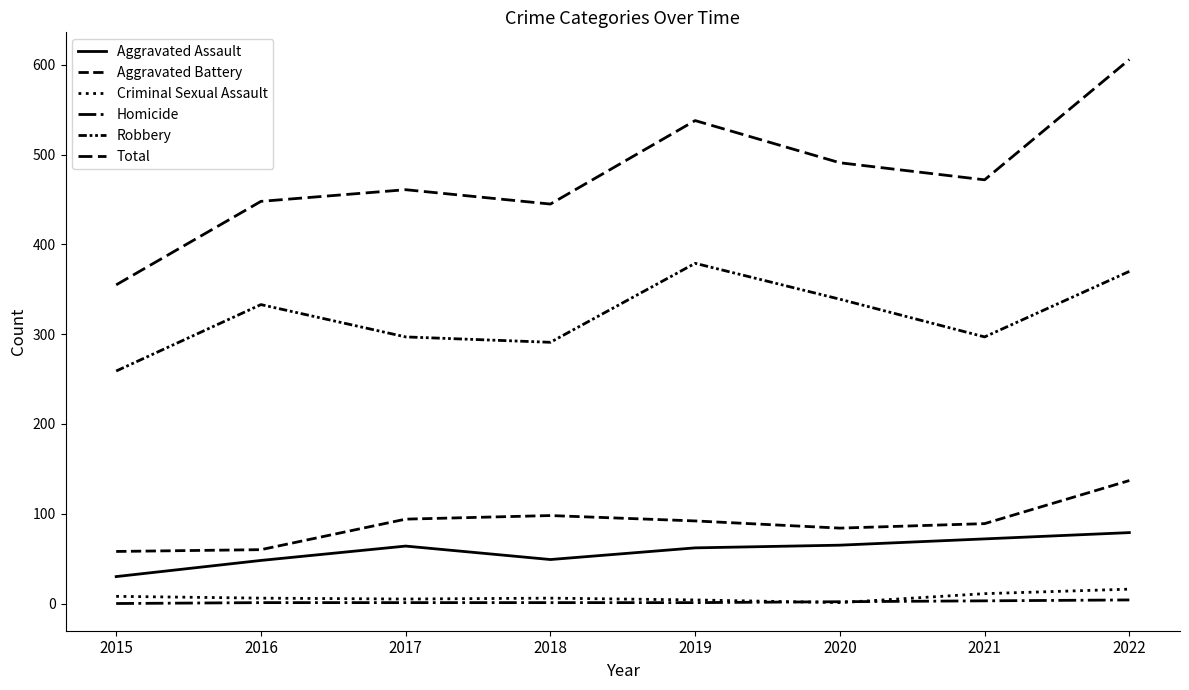

Does the chart display data point markers on the line(s)?

No